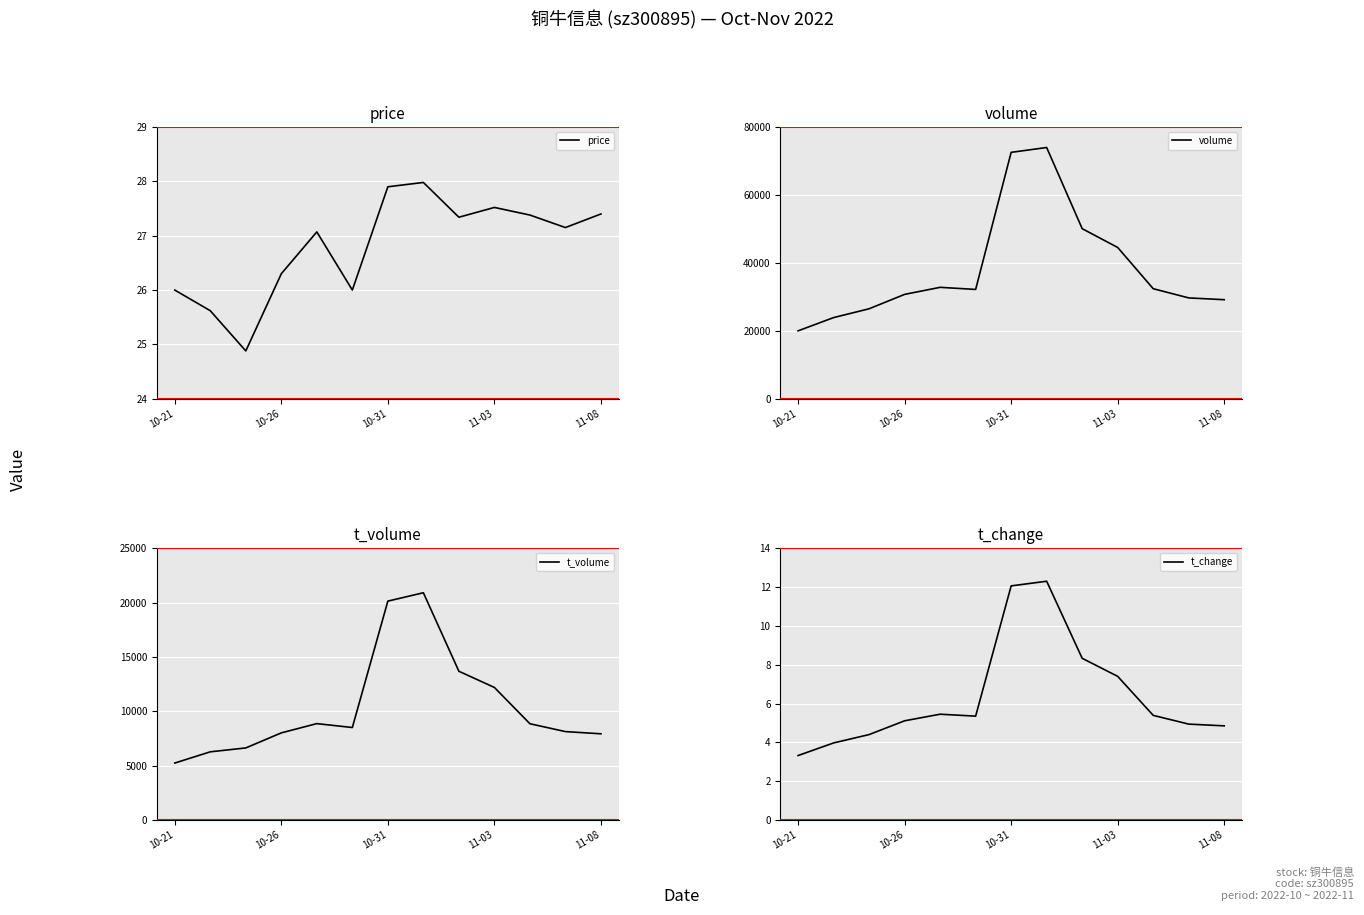

True or false: volume and t_change intersect in this chart.

False